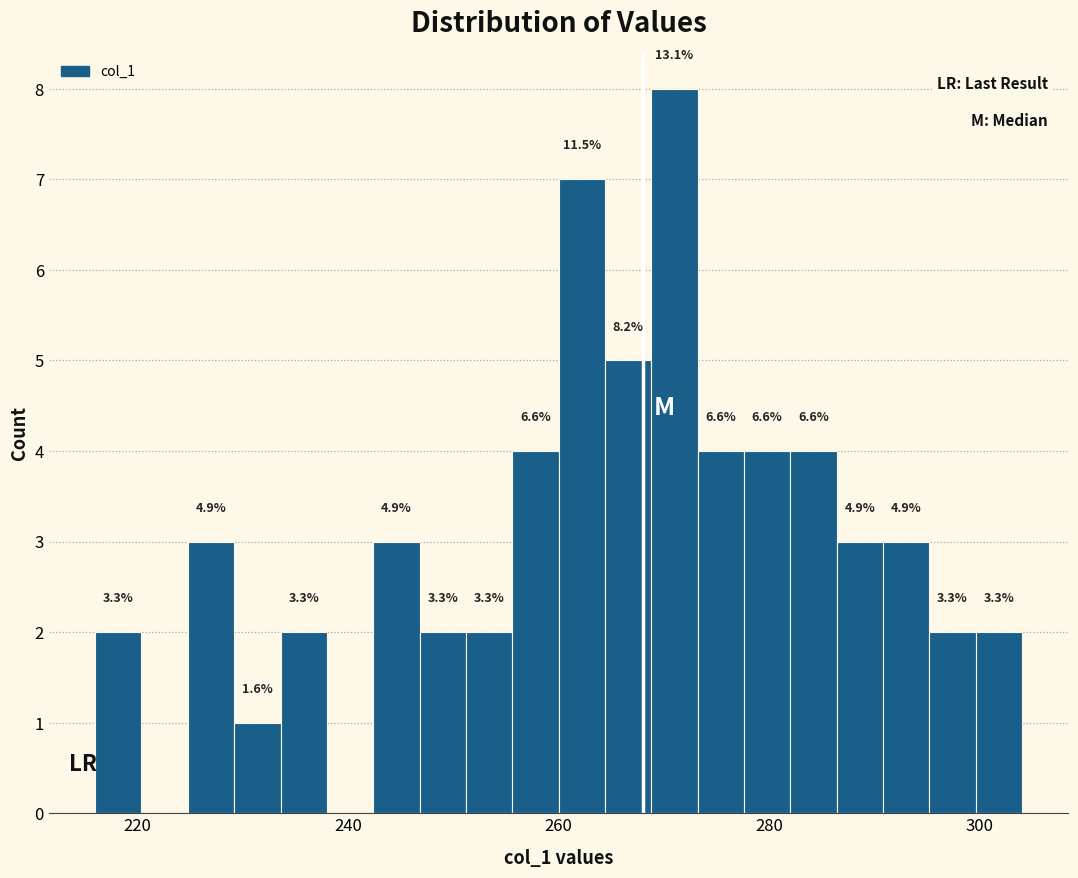

Around what value on the x-axis is the tallest bar? Give the approximate position of its centre, as read against the axis.

272